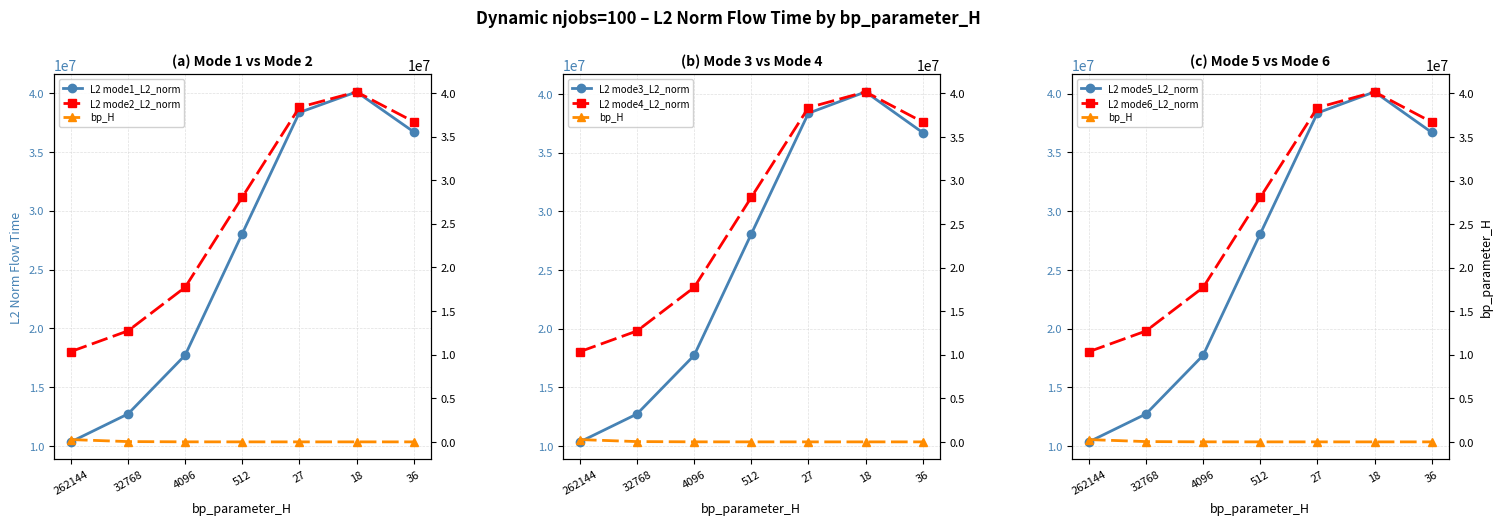

What is the difference between the maximum and minimum values in the mode1_L2_norm series?

29756142.4